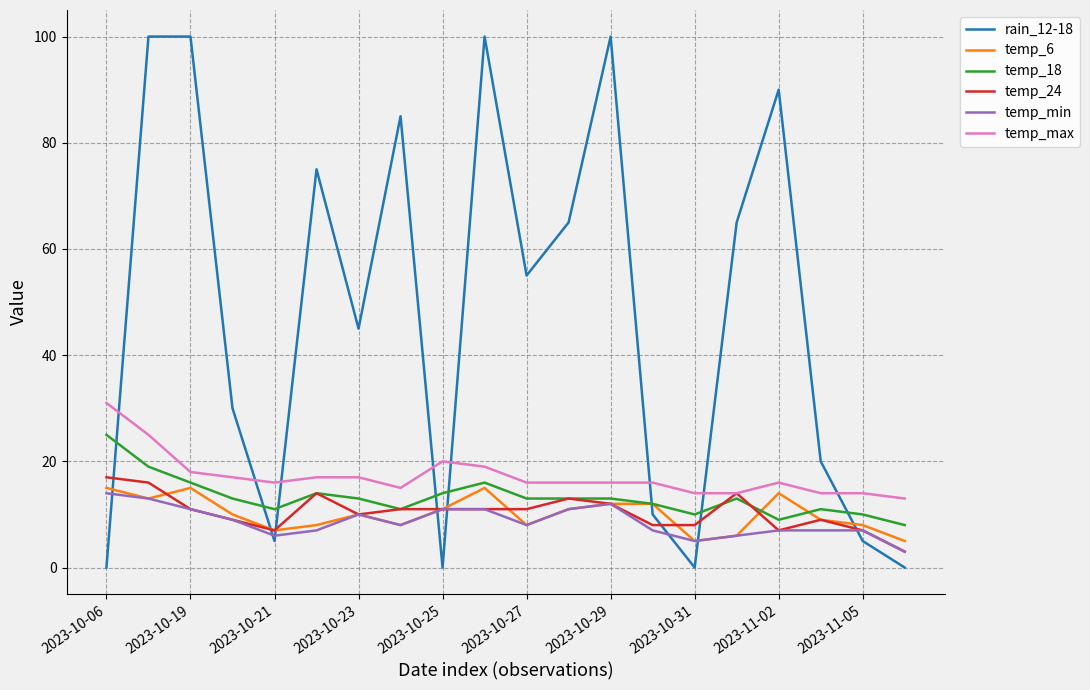

What is the highest value of the temp_max series?

31